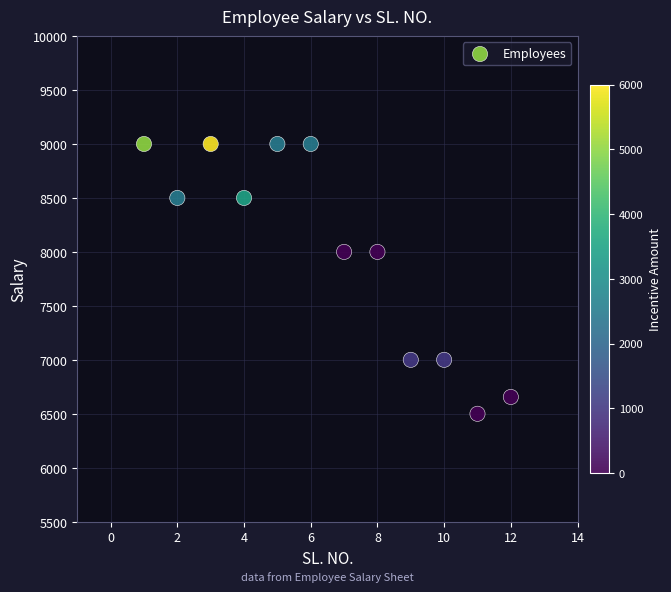

What is the average X value?

6